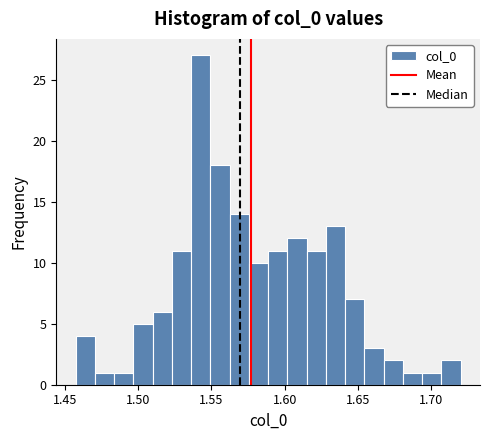

Around what value on the x-axis is the tallest bar? Give the approximate position of its centre, as read against the axis.

1.545